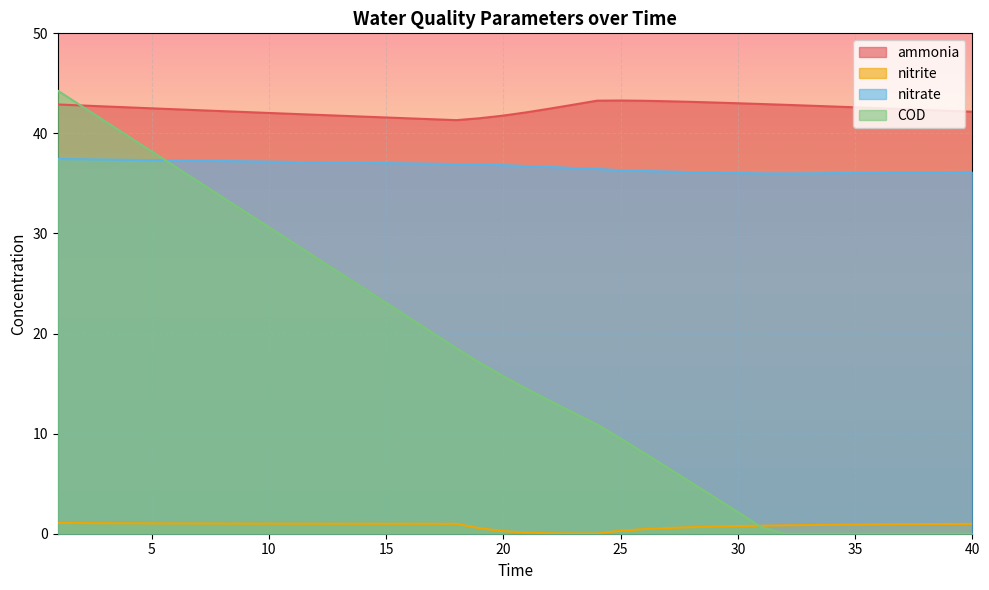

At 6, list the series in order from smallest to largest.

nitrite, COD, nitrate, ammonia